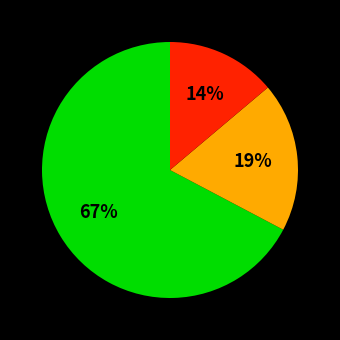

Does any single category account for the majority?

Yes